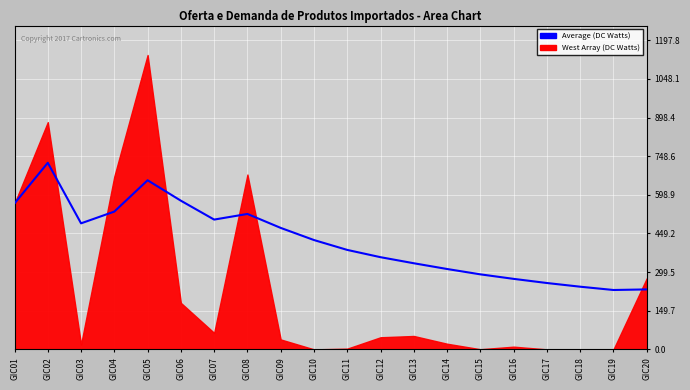

Rank the categories by value from lowest to highest.

GIC19, GIC20, GIC18, GIC17, GIC16, GIC15, GIC14, GIC13, GIC12, GIC11, GIC10, GIC09, GIC03, GIC07, GIC08, GIC04, GIC01, GIC06, GIC05, GIC02